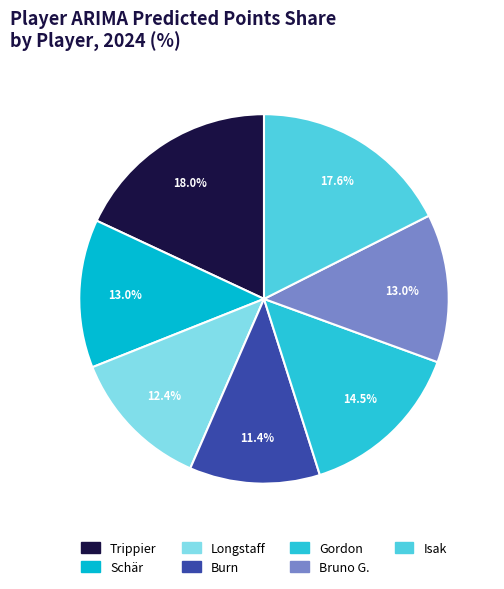

How many slices are in this pie chart?

7